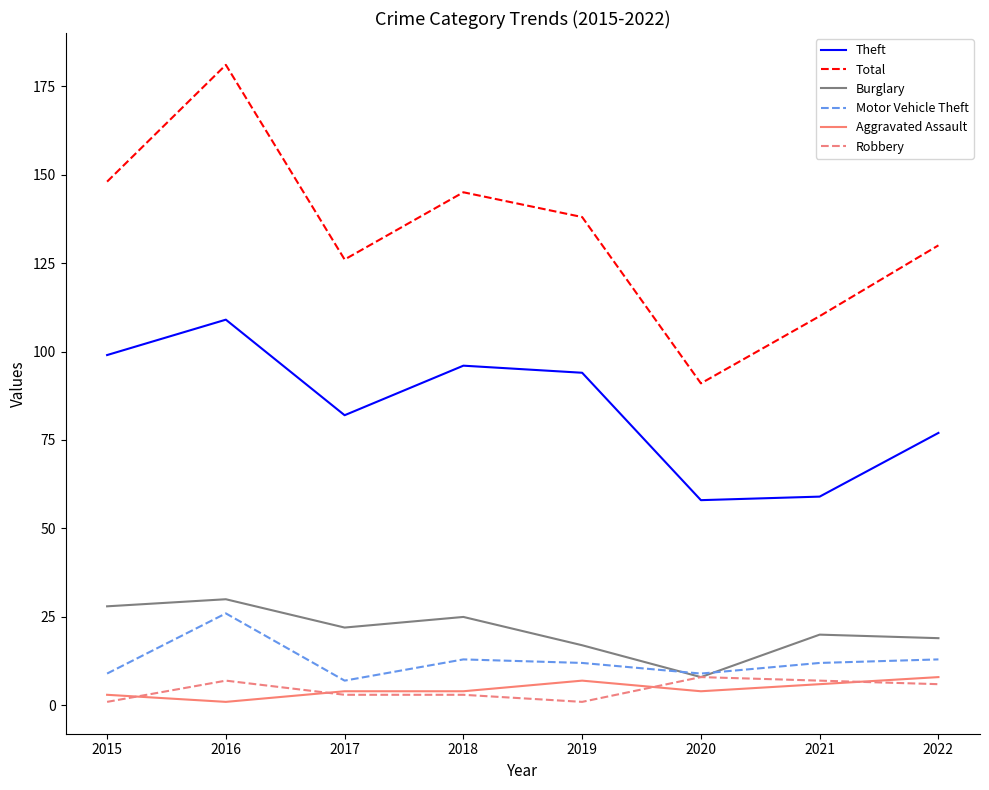

How many categories are shown in the chart?

8